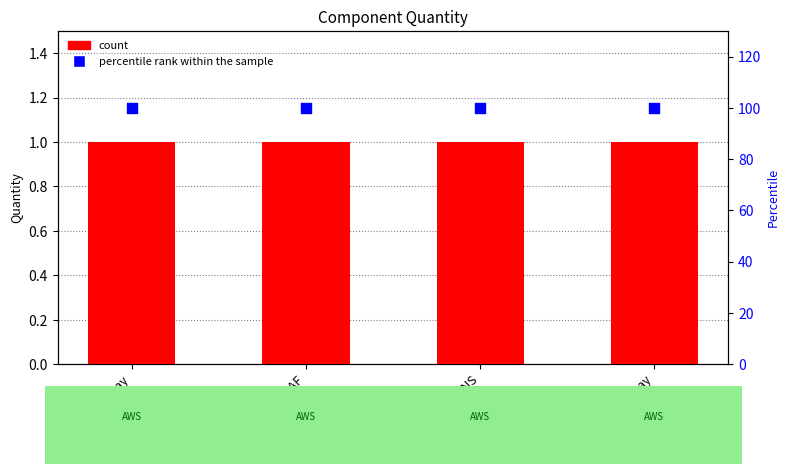

Which series has the widest spread of Y values?

Quantity